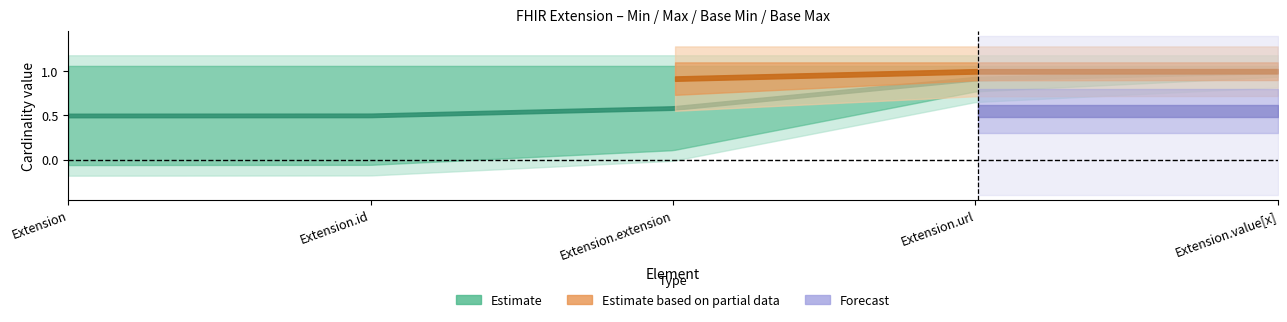

Is the value of Max at 1 greater than the value of Base Min at 1?

No